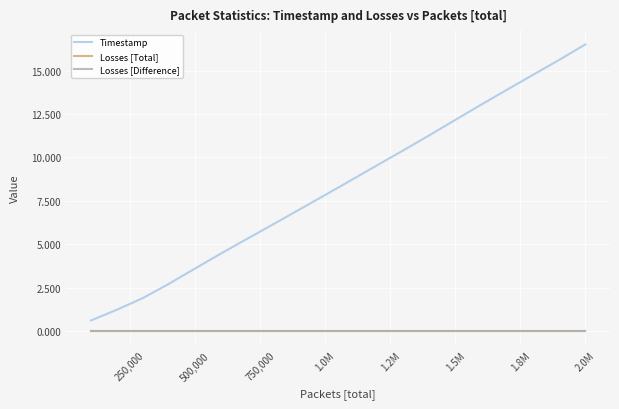

Reading right to left, list all the values displayed in this chart.

Timestamp: 16.5	15.6	14.8	13.9	13.0	12.2	11.3	10.4	9.6	8.7	7.8	7.0	6.1	5.3	4.5	3.6	2.7	1.9	1.2	0.6
Losses [Total]: 0.0	0.0	0.0	0.0	0.0	0.0	0.0	0.0	0.0	0.0	0.0	0.0	0.0	0.0	0.0	0.0	0.0	0.0	0.0	0.0
Losses [Difference]: 0.0	0.0	0.0	0.0	0.0	0.0	0.0	0.0	0.0	0.0	0.0	0.0	0.0	0.0	0.0	0.0	0.0	0.0	0.0	0.0